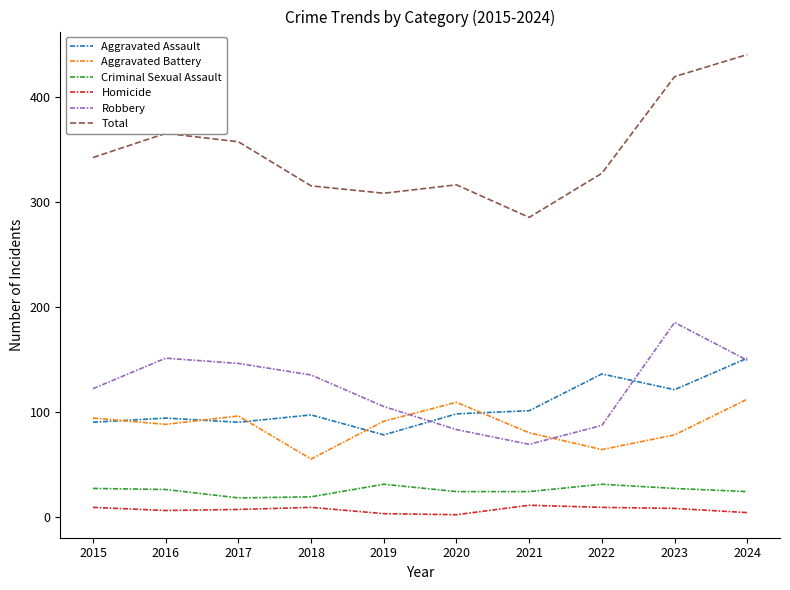

How many intersections are there between Aggravated Battery and Aggravated Assault?

5